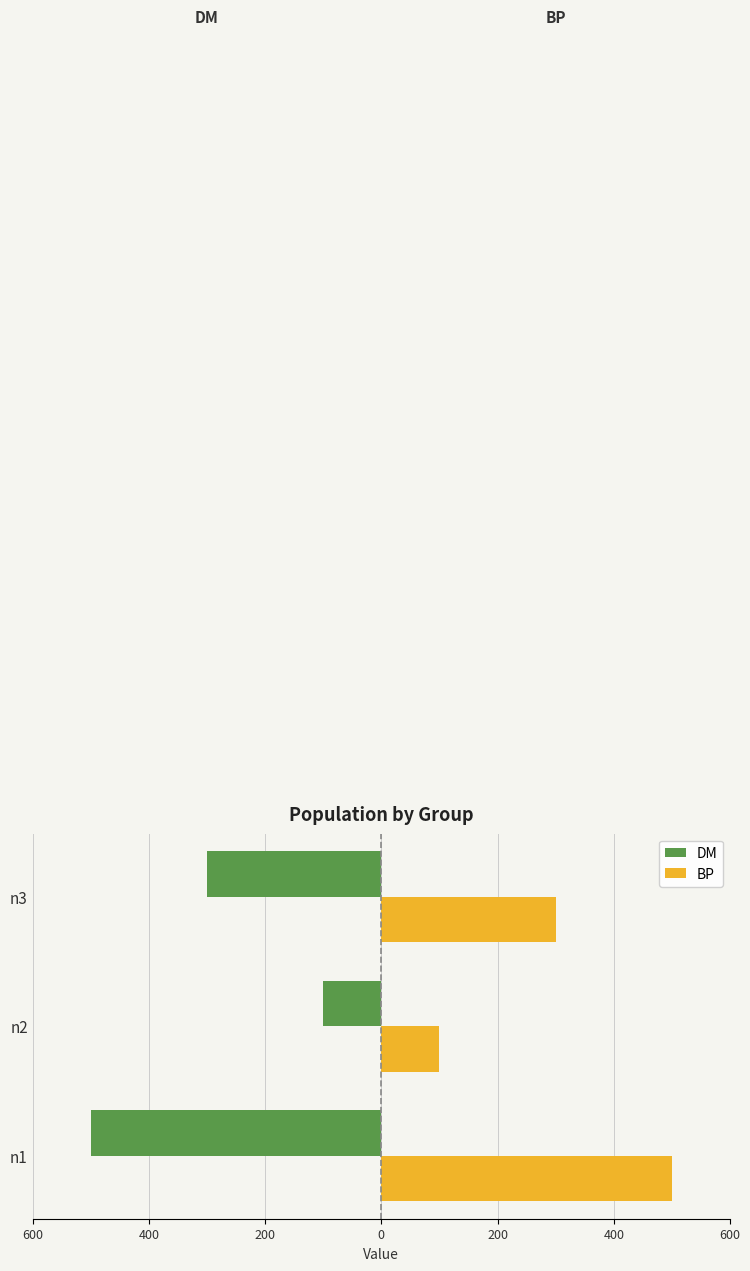

What is the value of the DM bar at the 3rd from the left?

-300